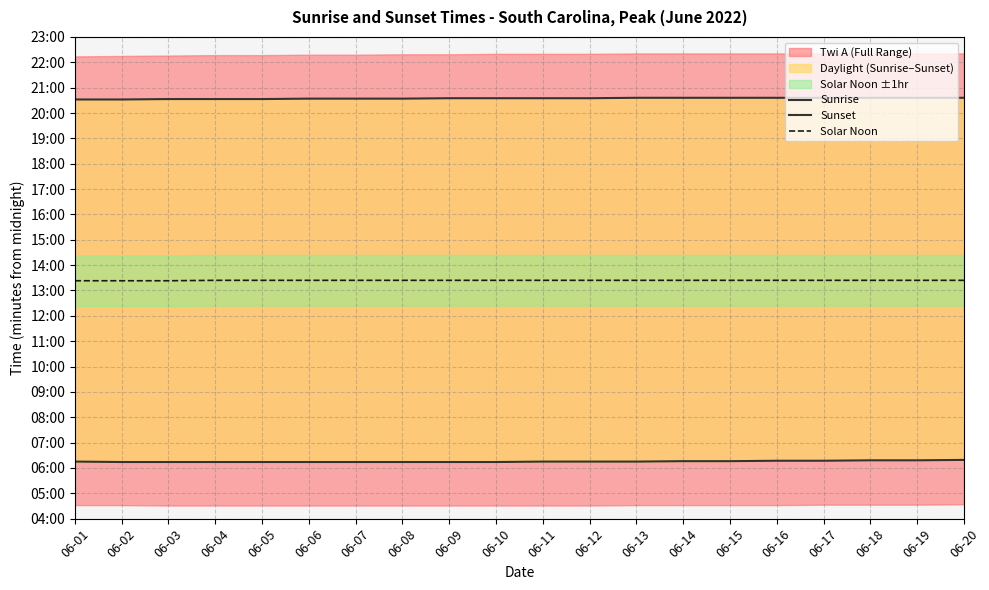

True or false: Sunrise and Sunset cross at least once.

False